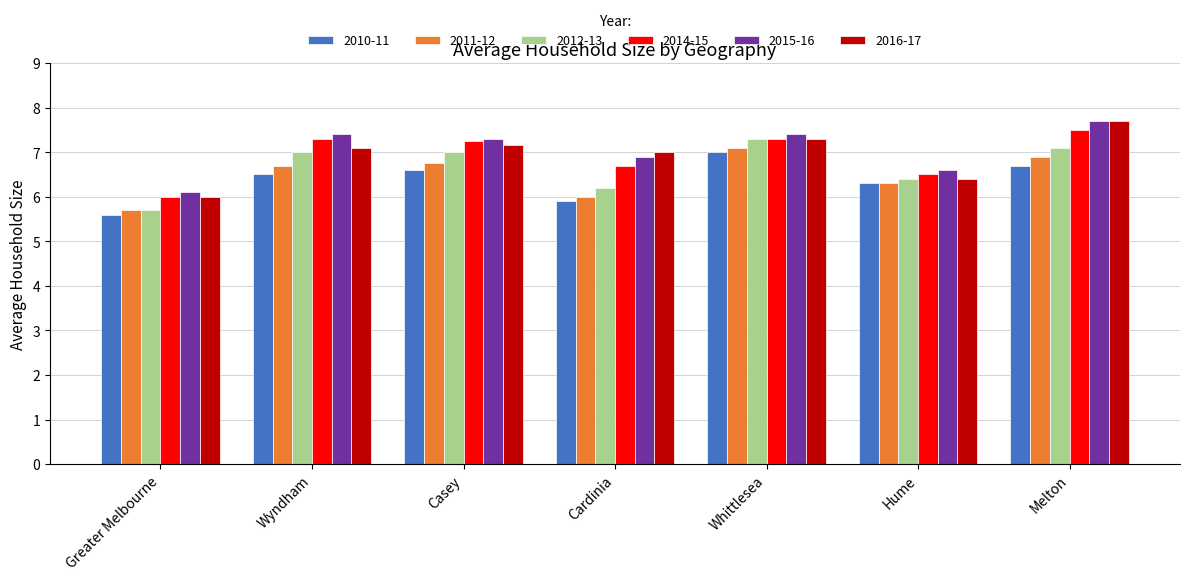

What is the total value across all series at Whittlesea?

43.4